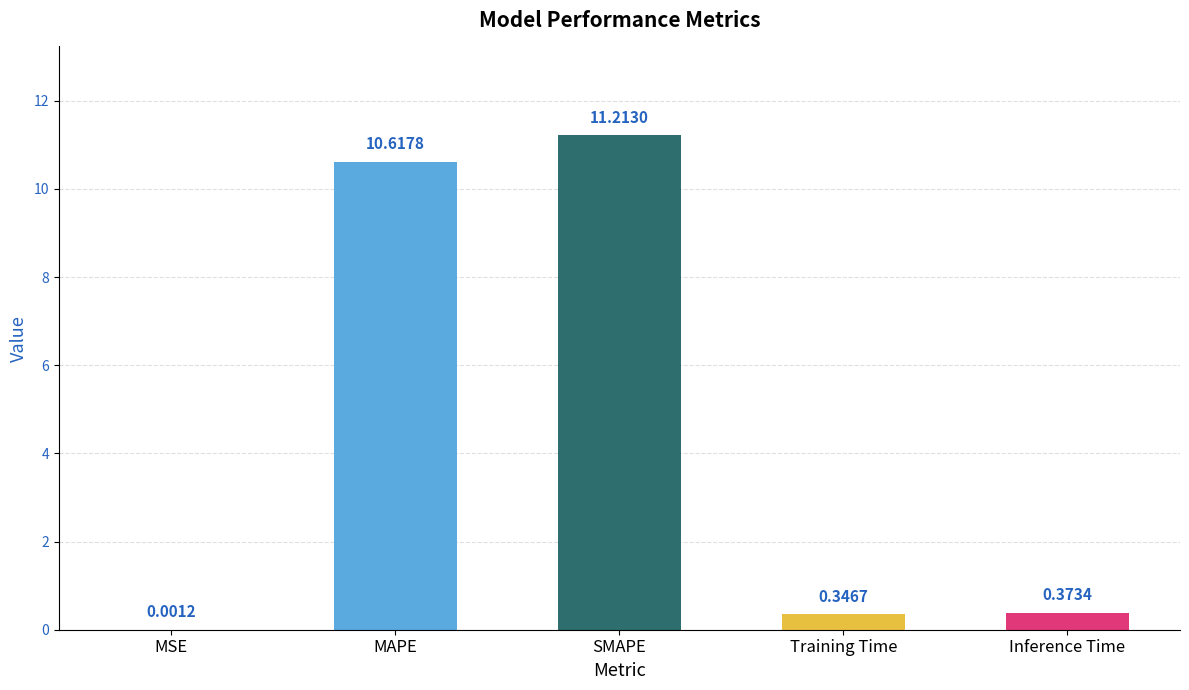

What is the sum of the values at SMAPE and Training Time?

11.6